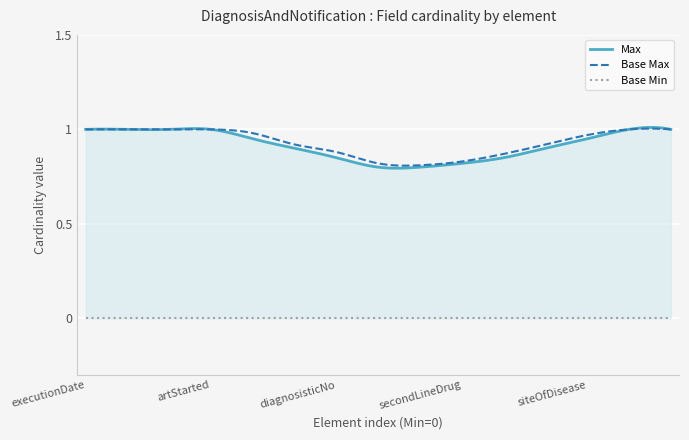

The Base Max series shows 1 at 0. True or false?

True